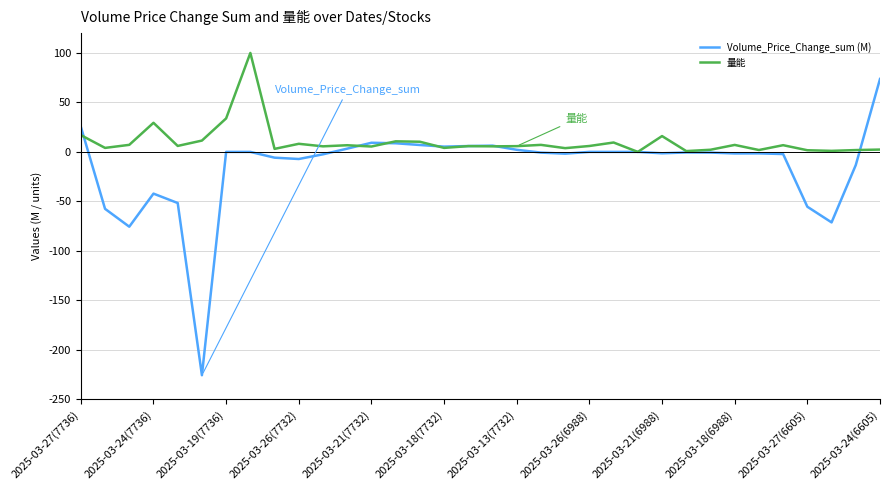

Which series has the largest total across all categories?

量能